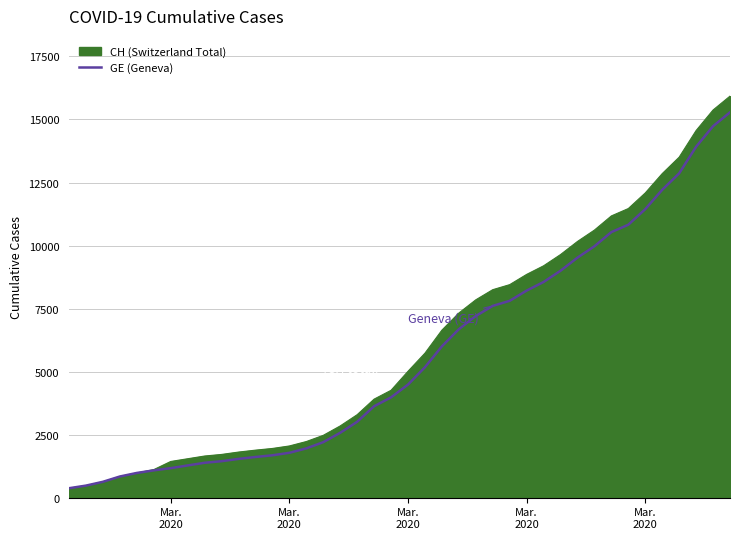

How many categories are shown in the chart?

40